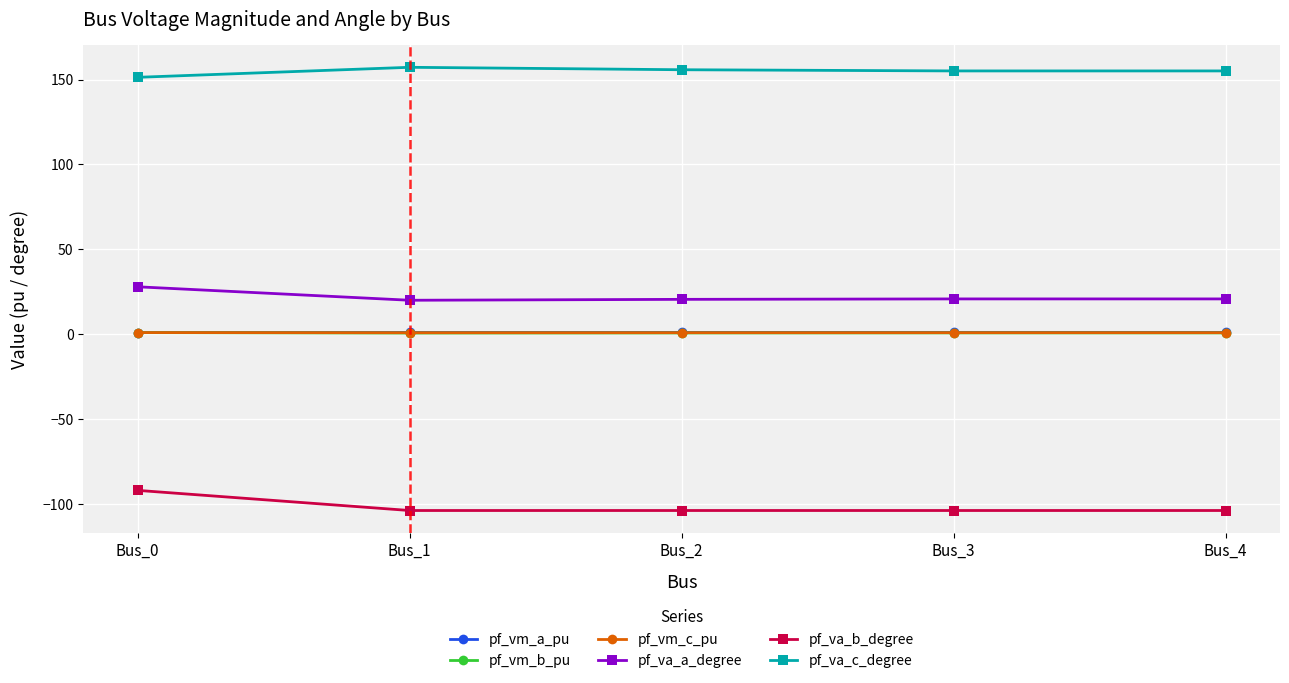

At which category is the sum across all series the highest?

Bus_0